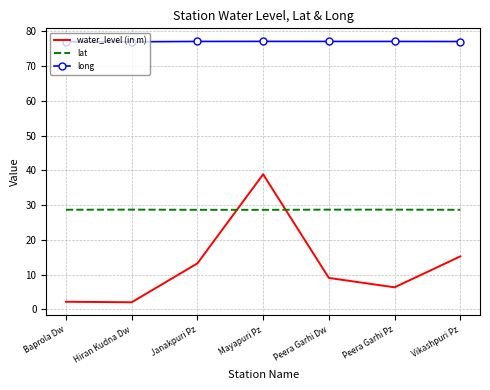

The value of long at Peera Garhi Dw is 130.5. True or false?

False